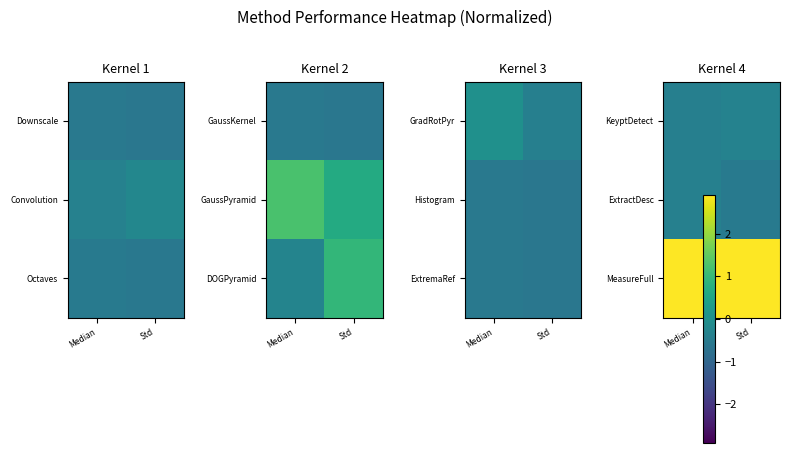

What is the sum of all MeasureFull values?

5.8